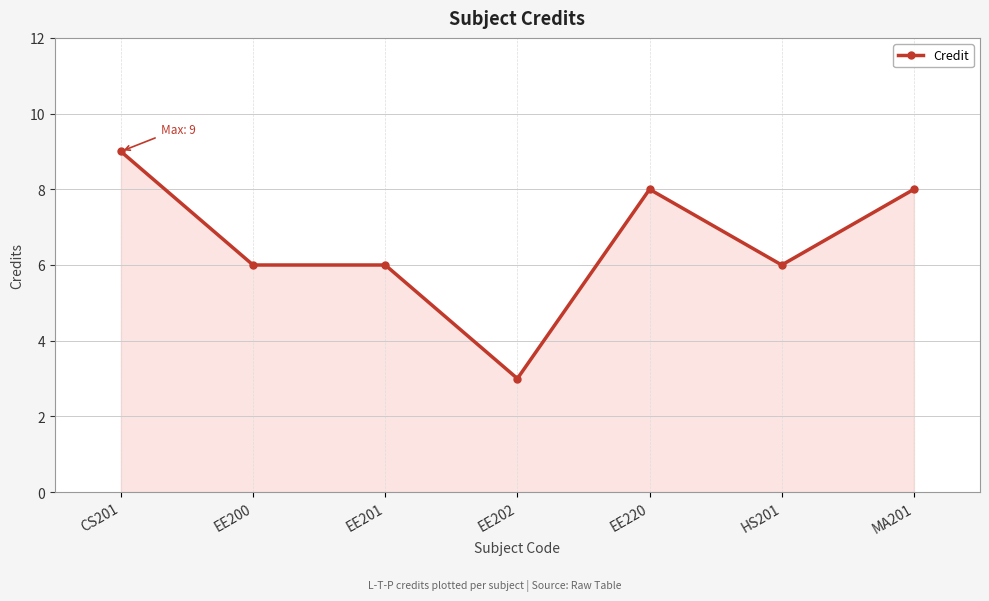

What is the sum of the values at MA201 and CS201?

17